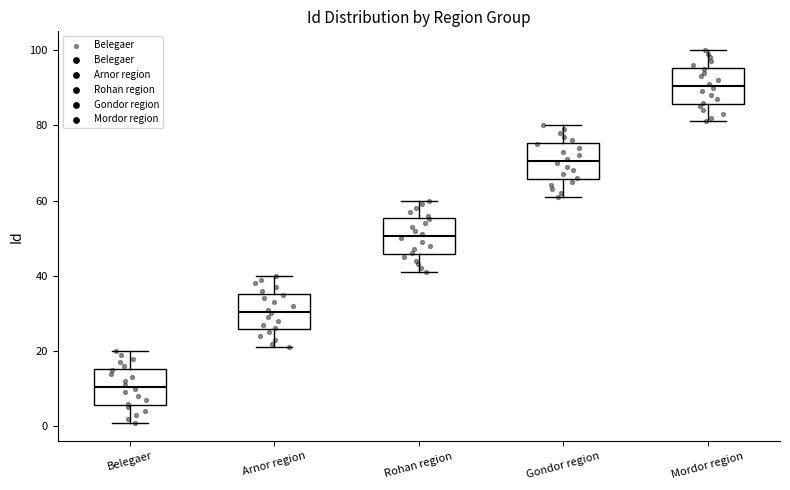

Which box's median line is the highest?

Mordor region